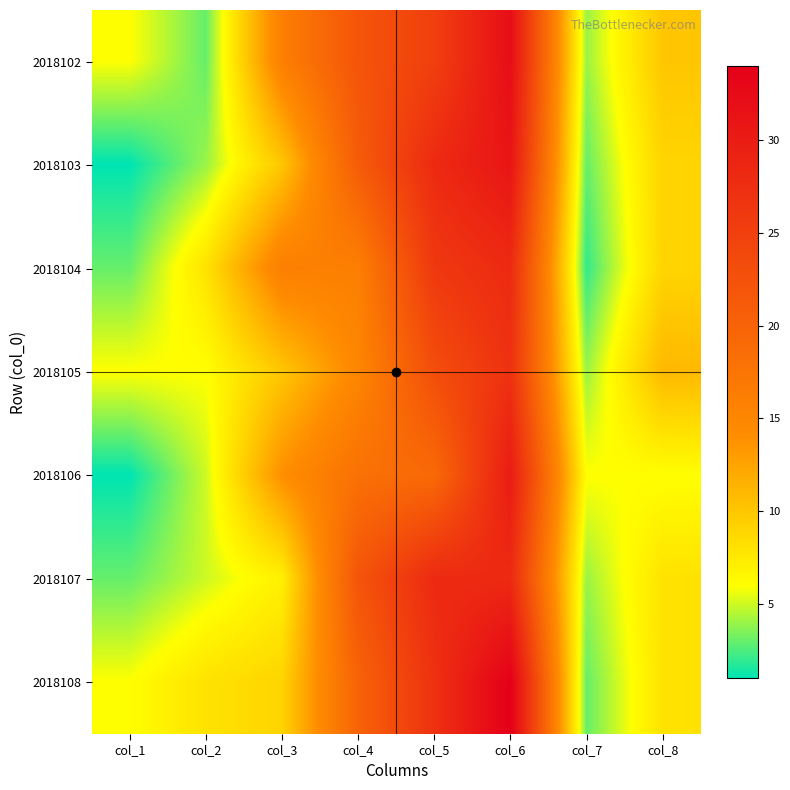

At which category is the sum across all series the highest?

col_6